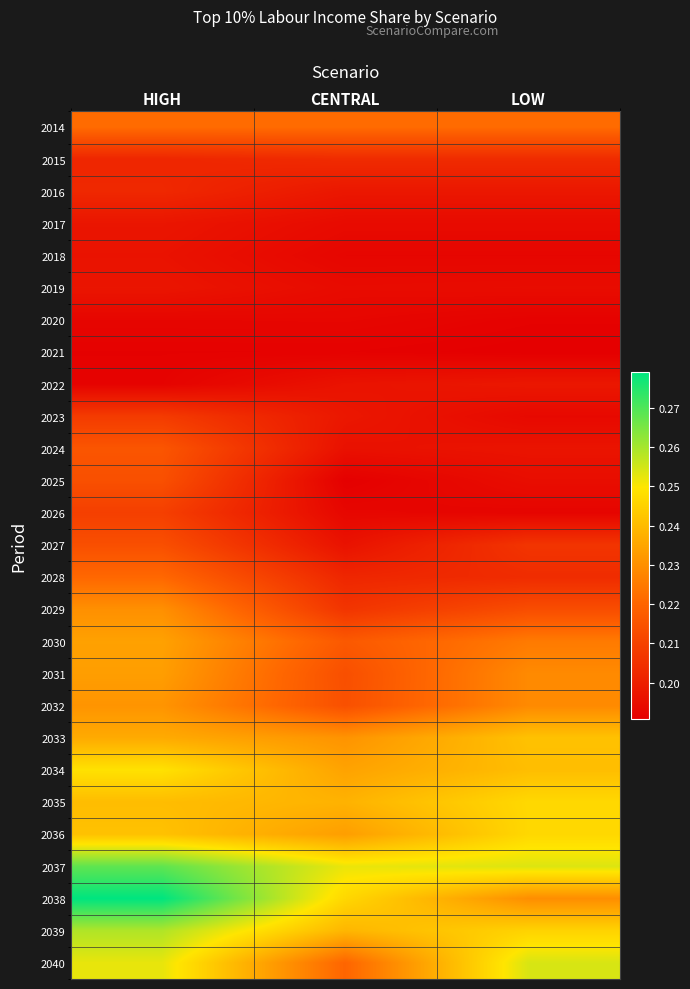

What is the spread (max minus min) of values at HIGH?

0.1